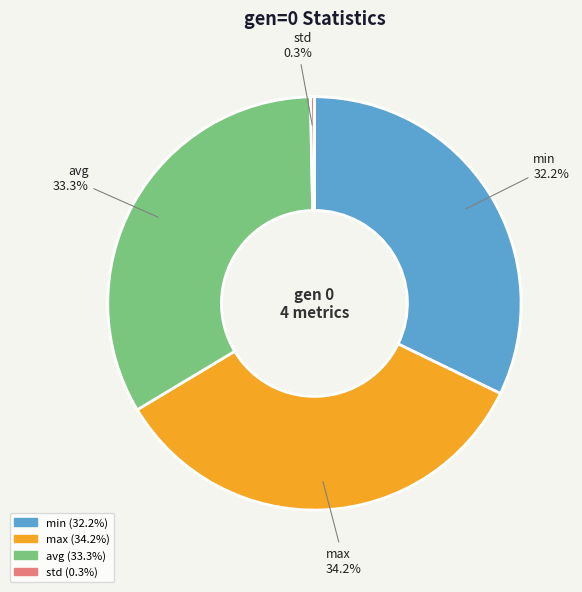

What is the smallest slice in the pie chart?

std